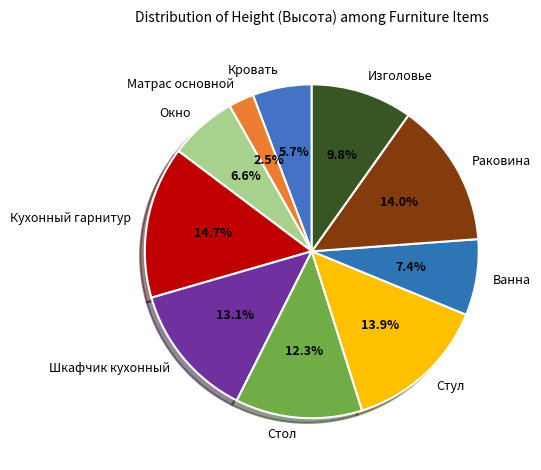

Does Изголовье account for over 50% of the chart?

No